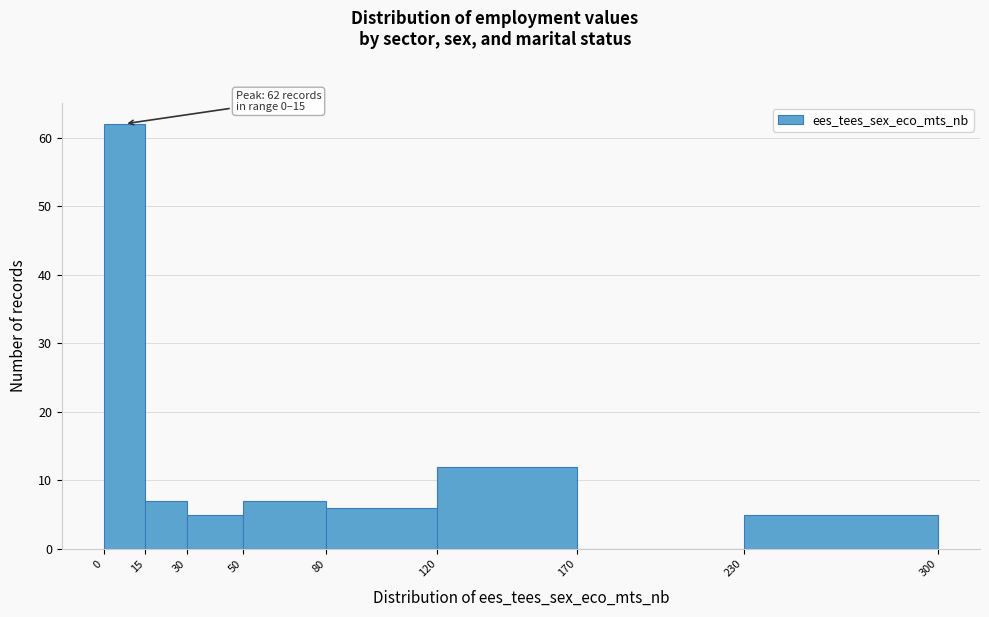

Which range on the x-axis has the tallest bar?

0 to 15